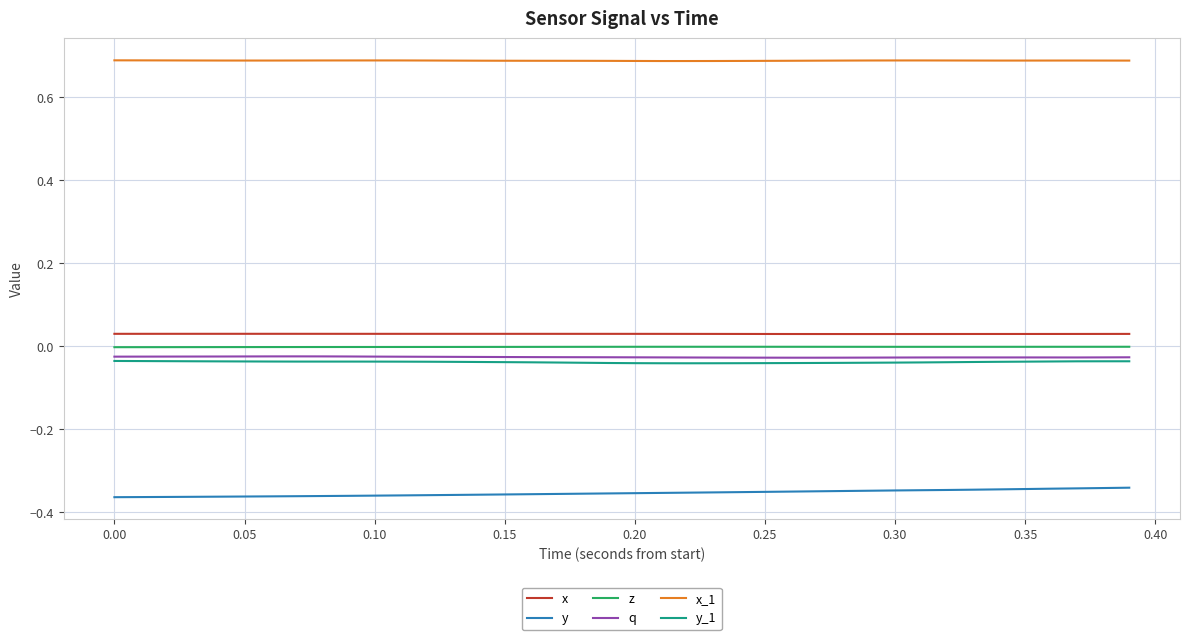

True or false: x_1 and z intersect in this chart.

False